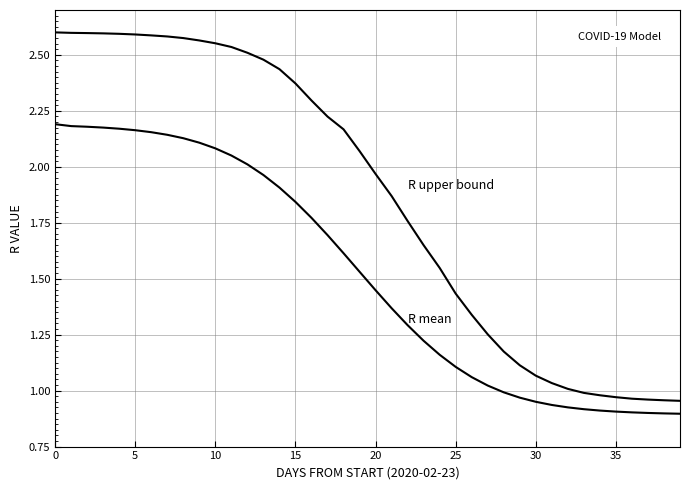

Does the chart have visible grid lines?

Yes